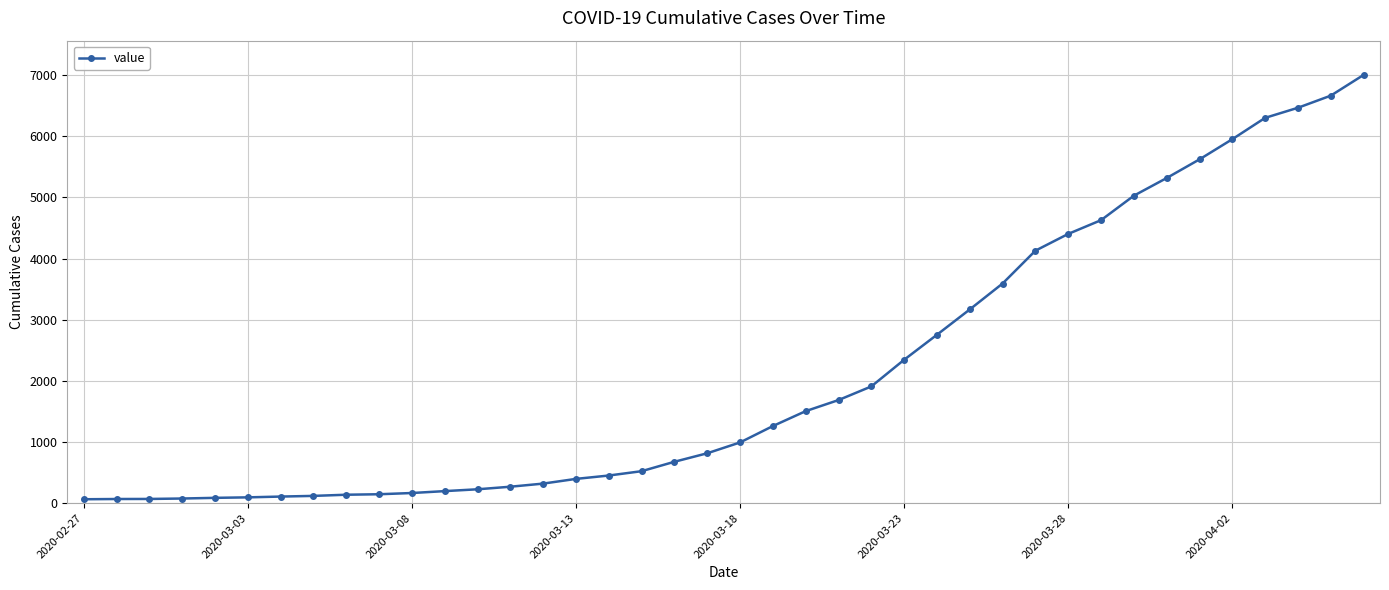

What is the average value?

2144